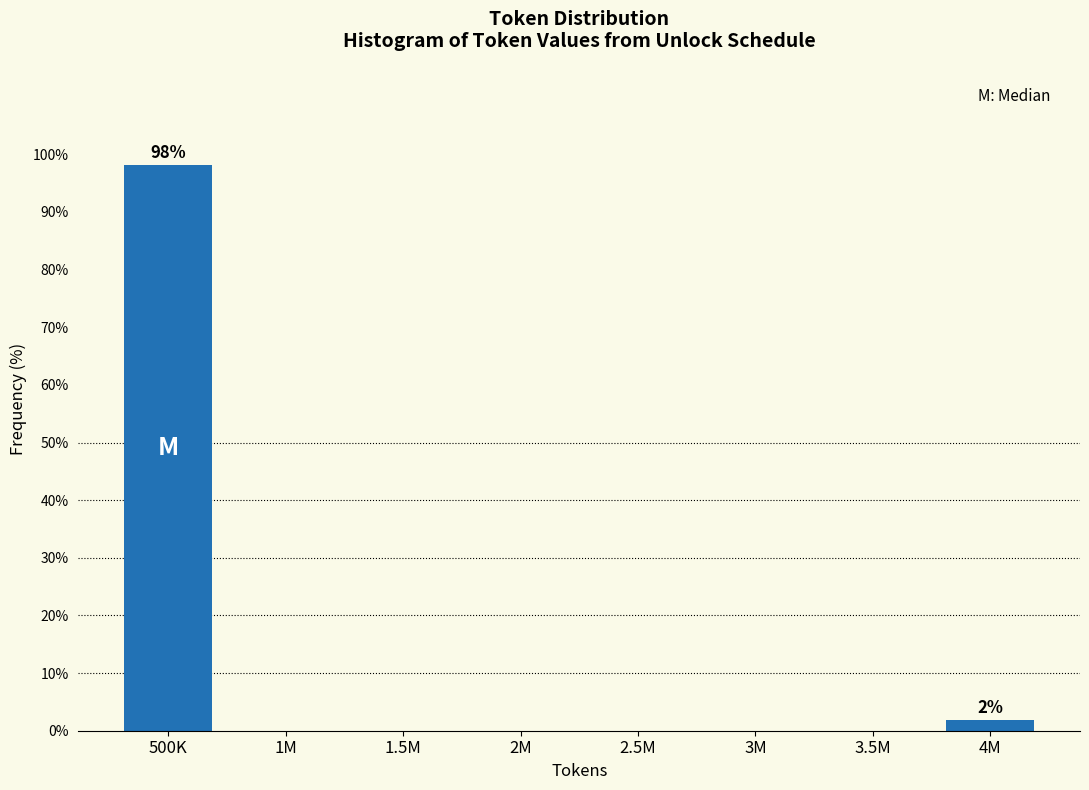

Reading left to right, list all the values displayed in this chart.

500K=98.1	1M=0.0	1.5M=0.0	2M=0.0	2.5M=0.0	3M=0.0	3.5M=0.0	4M=1.9